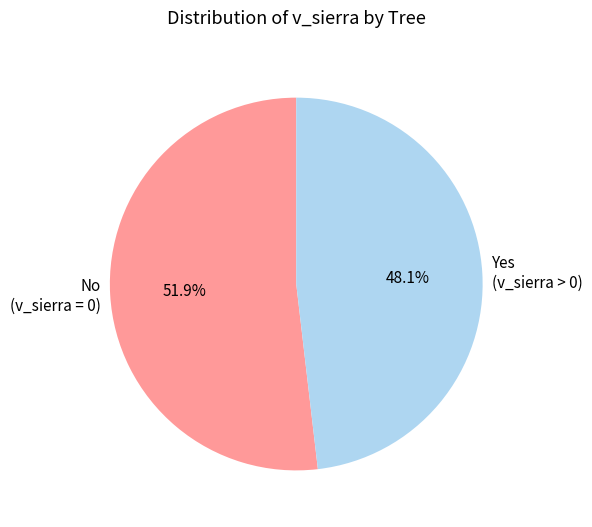

Which slice is the largest?

No (v_sierra = 0)